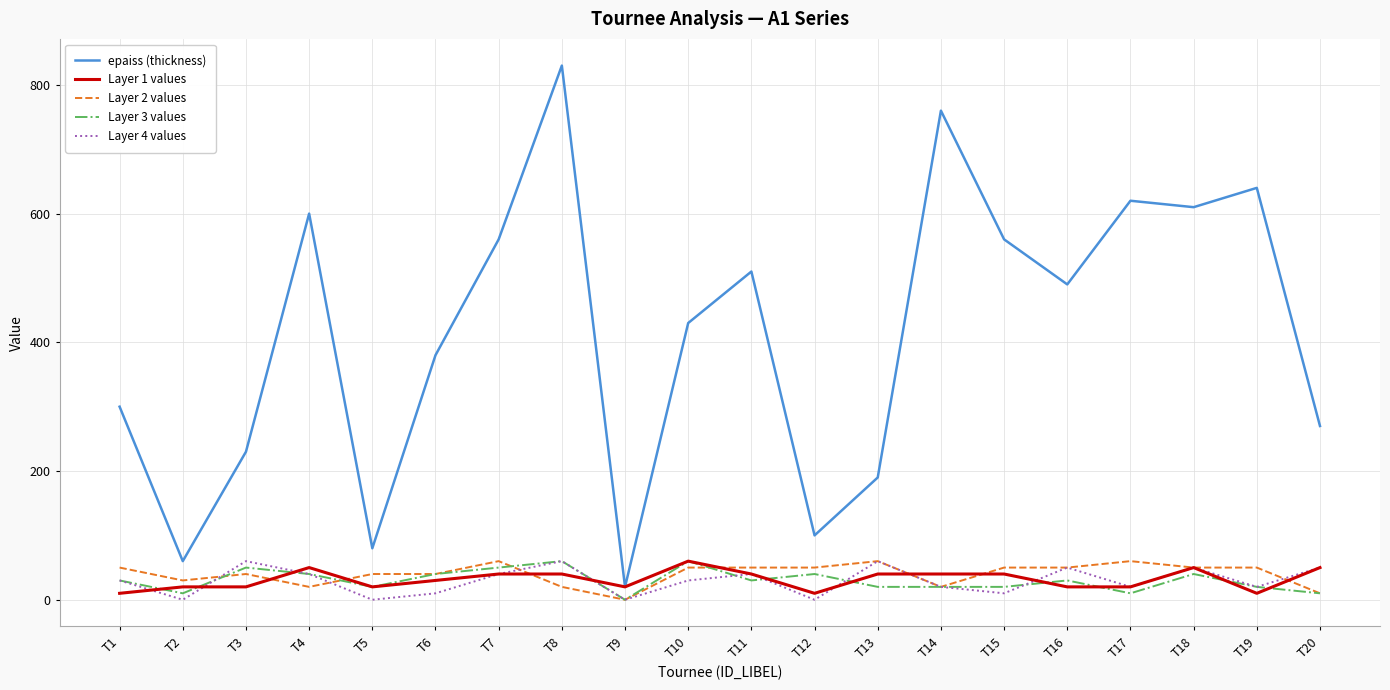

True or false: Layer 4 values and epaiss (thickness) intersect in this chart.

False